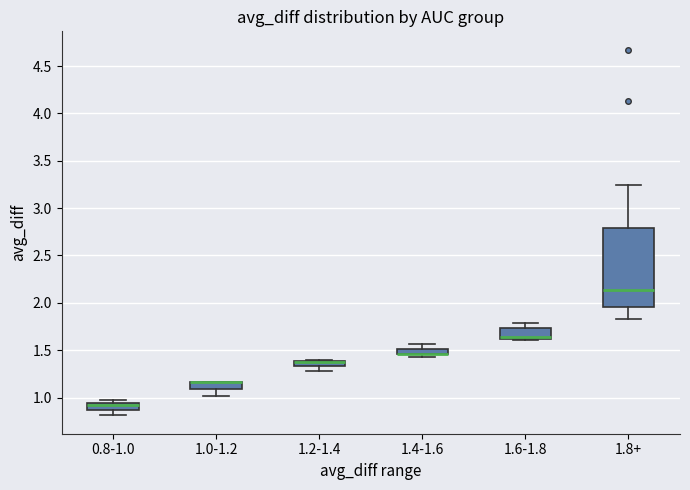

Comparing the boxes themselves (not the whiskers), which one is the tallest?

1.8+